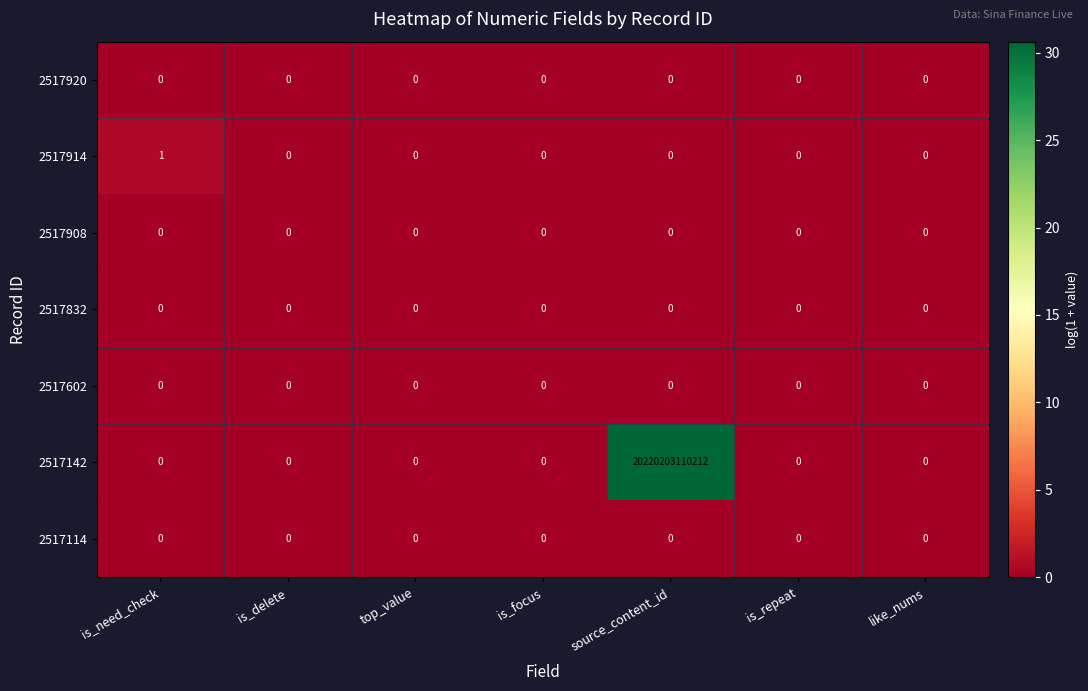

At which label is 2517920 closest to 0?

is_need_check